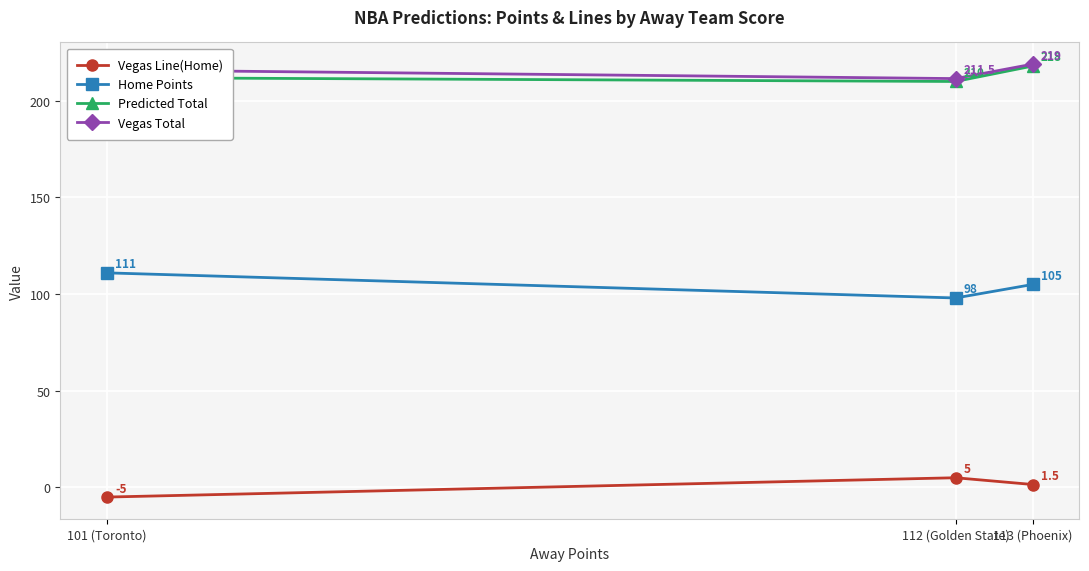

Between 112 (Golden State) and 113 (Phoenix), which series saw the biggest shift?

Predicted Total